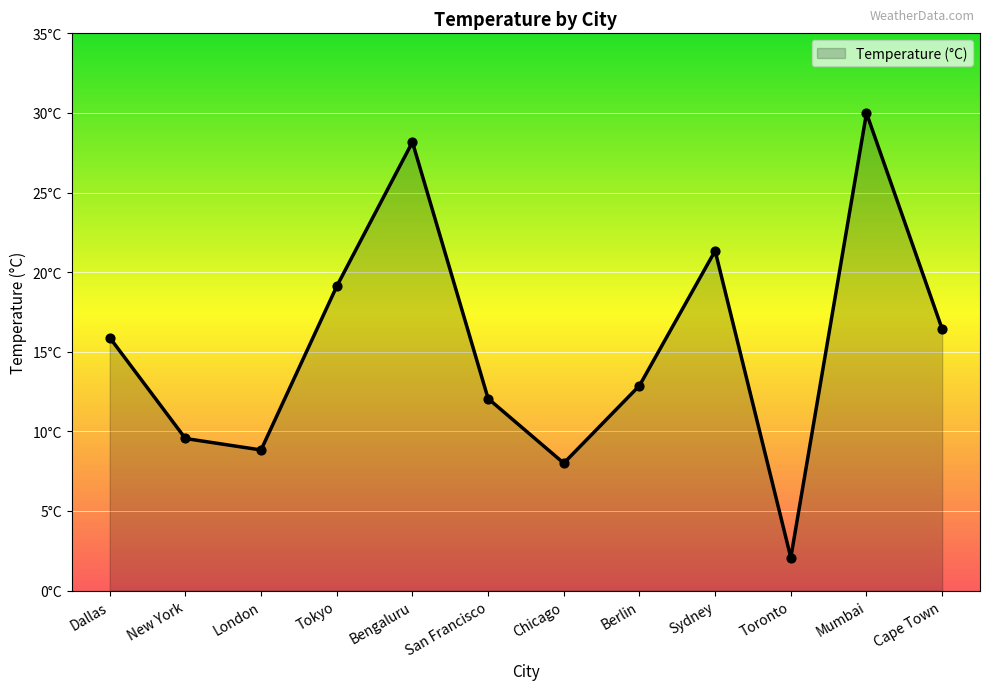

What is the ratio of the value at London to the value at Dallas?

0.6